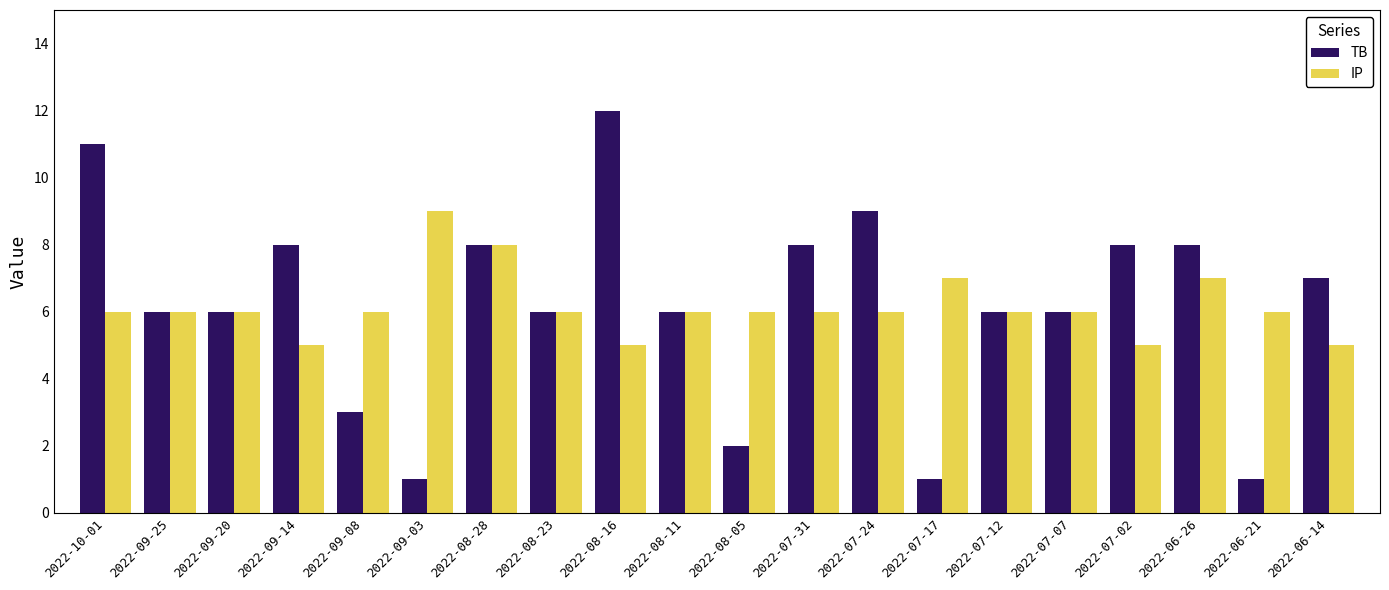

How many bars are there in each group?

2